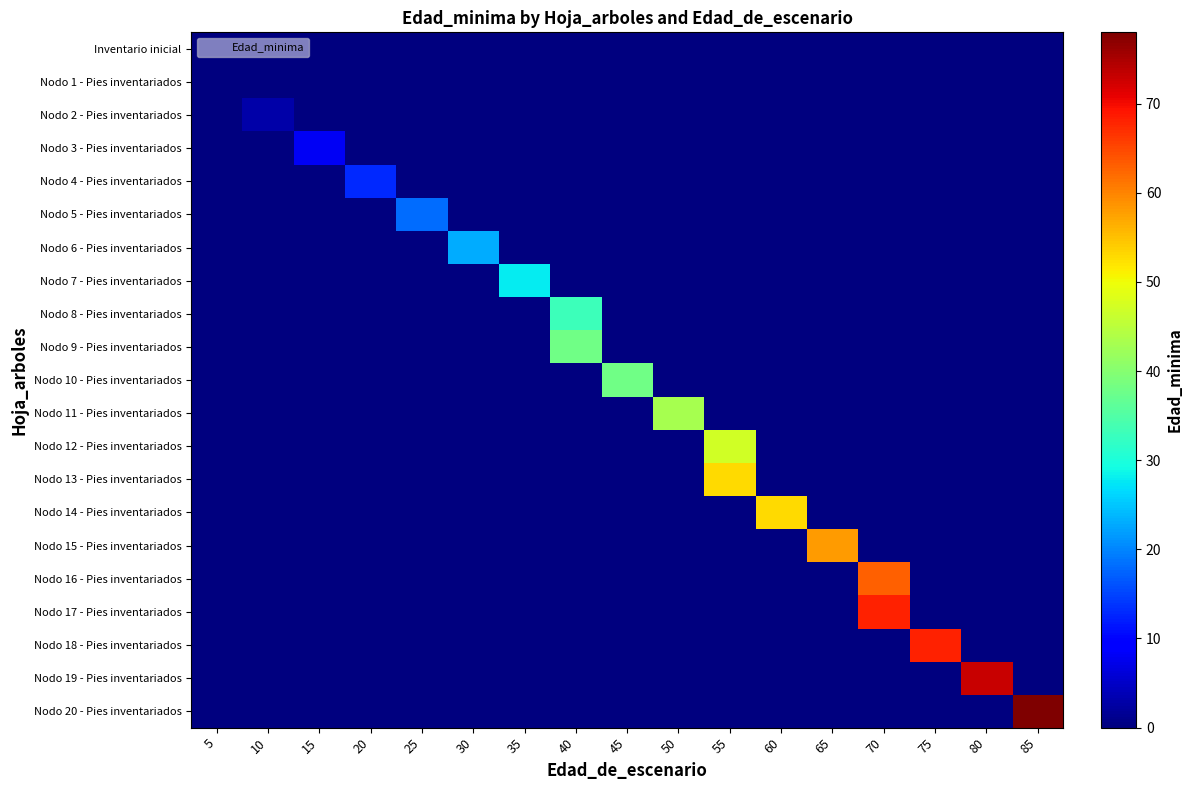

Reading left to right, transcribe all the data shown in this chart.

row_0: 0	0	0	0	0	0	0	0	0	0	0	0	0	0	0	0	0
row_1: 0	0	0	0	0	0	0	0	0	0	0	0	0	0	0	0	0
row_2: 0	3	0	0	0	0	0	0	0	0	0	0	0	0	0	0	0
row_3: 0	0	8	0	0	0	0	0	0	0	0	0	0	0	0	0	0
row_4: 0	0	0	13	0	0	0	0	0	0	0	0	0	0	0	0	0
row_5: 0	0	0	0	18	0	0	0	0	0	0	0	0	0	0	0	0
row_6: 0	0	0	0	0	23	0	0	0	0	0	0	0	0	0	0	0
row_7: 0	0	0	0	0	0	28	0	0	0	0	0	0	0	0	0	0
row_8: 0	0	0	0	0	0	0	33	0	0	0	0	0	0	0	0	0
row_9: 0	0	0	0	0	0	0	38	0	0	0	0	0	0	0	0	0
row_10: 0	0	0	0	0	0	0	0	38	0	0	0	0	0	0	0	0
row_11: 0	0	0	0	0	0	0	0	0	43	0	0	0	0	0	0	0
row_12: 0	0	0	0	0	0	0	0	0	0	47	0	0	0	0	0	0
row_13: 0	0	0	0	0	0	0	0	0	0	53	0	0	0	0	0	0
row_14: 0	0	0	0	0	0	0	0	0	0	0	53	0	0	0	0	0
row_15: 0	0	0	0	0	0	0	0	0	0	0	0	58	0	0	0	0
row_16: 0	0	0	0	0	0	0	0	0	0	0	0	0	63	0	0	0
row_17: 0	0	0	0	0	0	0	0	0	0	0	0	0	68	0	0	0
row_18: 0	0	0	0	0	0	0	0	0	0	0	0	0	0	68	0	0
row_19: 0	0	0	0	0	0	0	0	0	0	0	0	0	0	0	73	0
row_20: 0	0	0	0	0	0	0	0	0	0	0	0	0	0	0	0	78